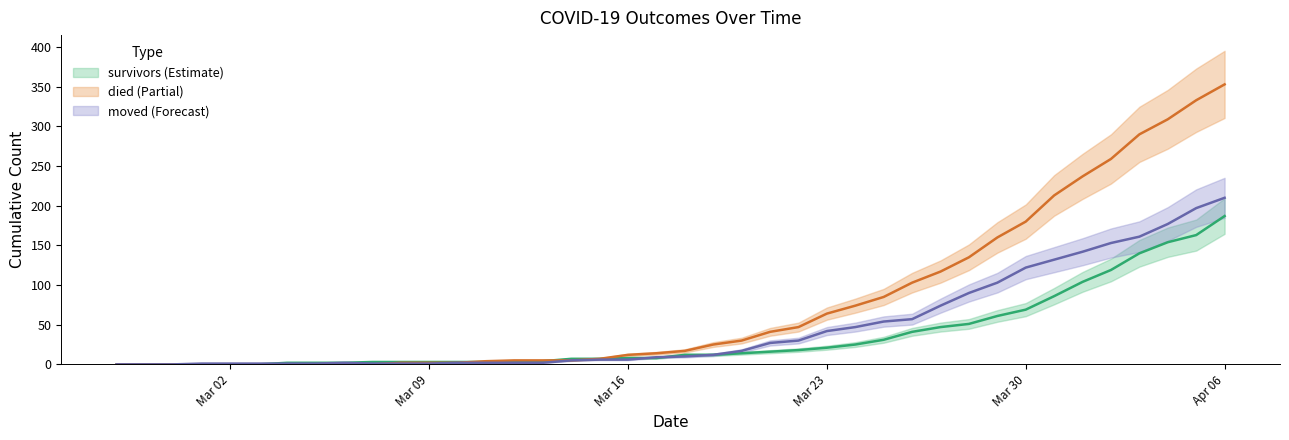

Which series changed the most between 2020-03-02 and 2020-03-06?

survivors